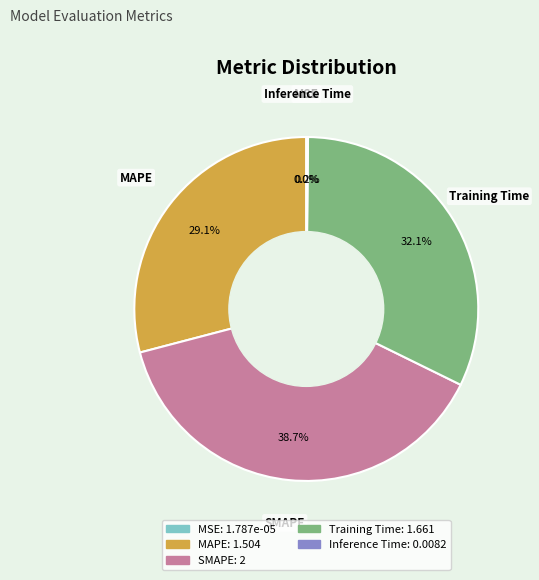

Is there any slice that represents more than half of the pie?

No